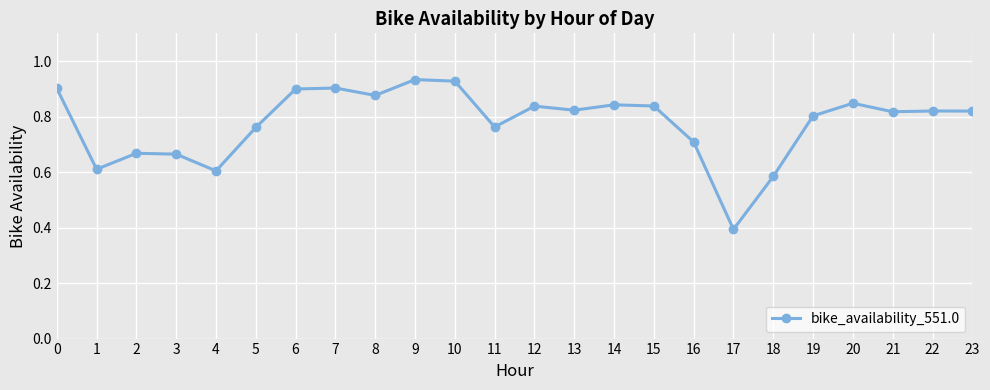

Between 14 and 8, which is larger?

8